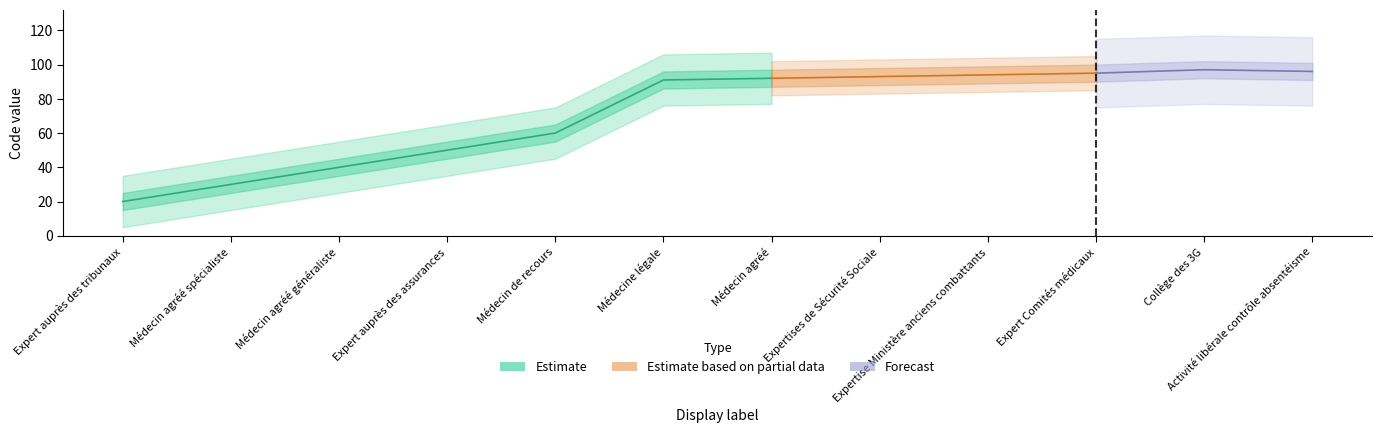

How many interior local peaks (higher than both neighbors) does the data have?

1